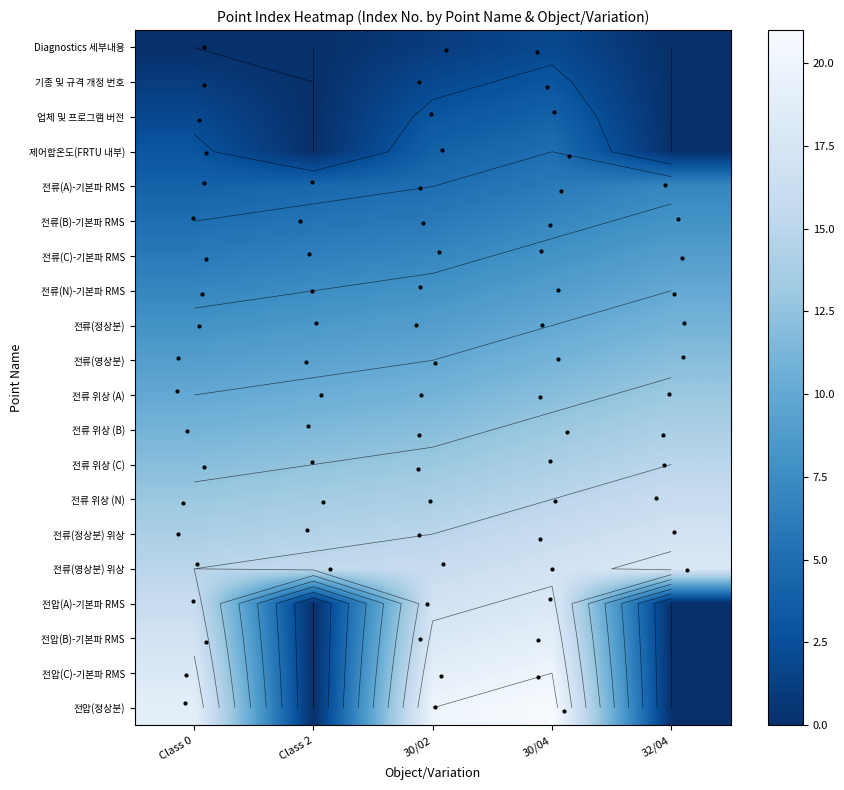

What is the total value across all series at 30/04?

230.0